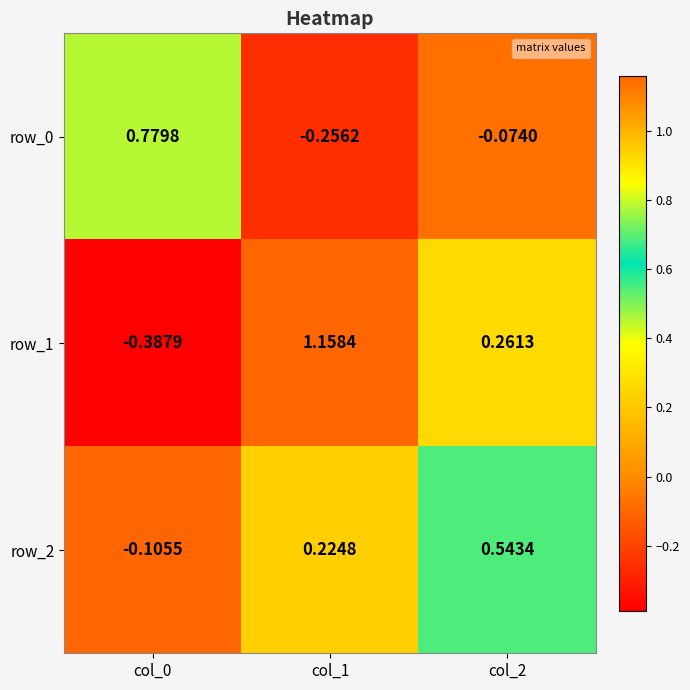

Which has a higher value, col_0 or col_2?

col_0